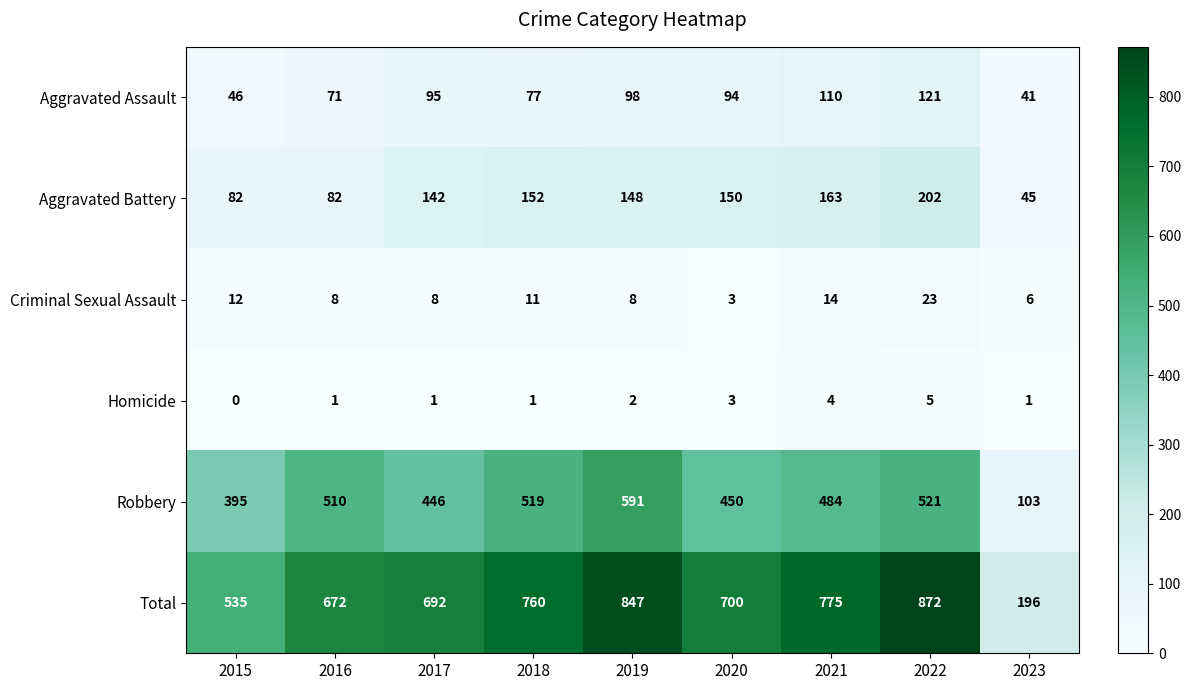

Rank the series at 2022 from highest to lowest value.

Total, Robbery, Aggravated Battery, Aggravated Assault, Criminal Sexual Assault, Homicide